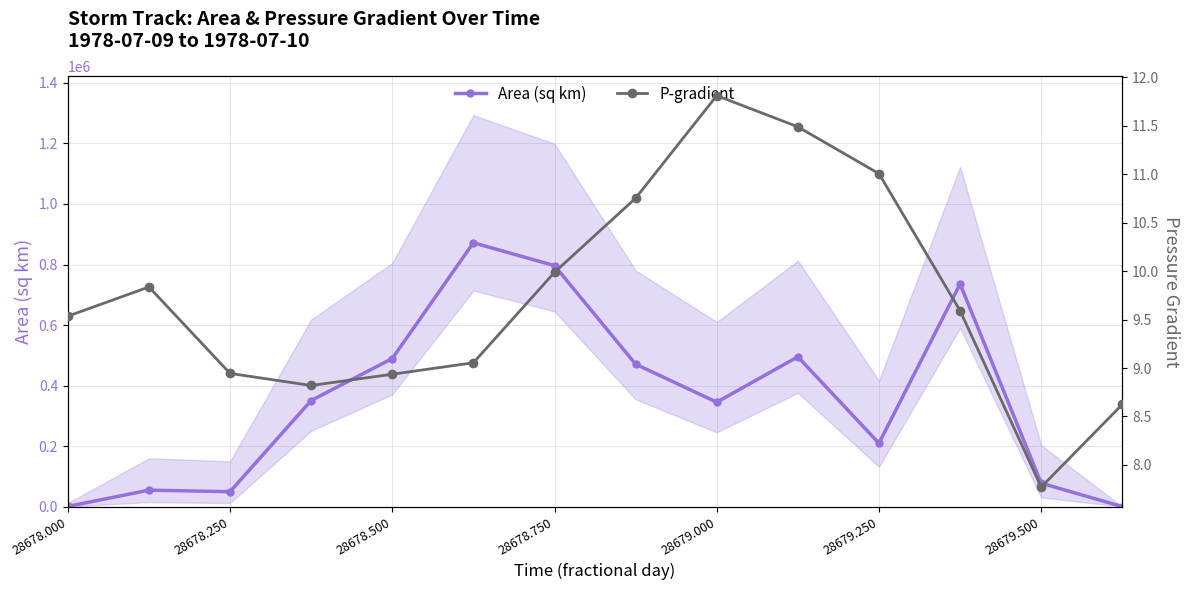

At 28679.500, list the series in order from largest to smallest.

Area (sq km), P-gradient